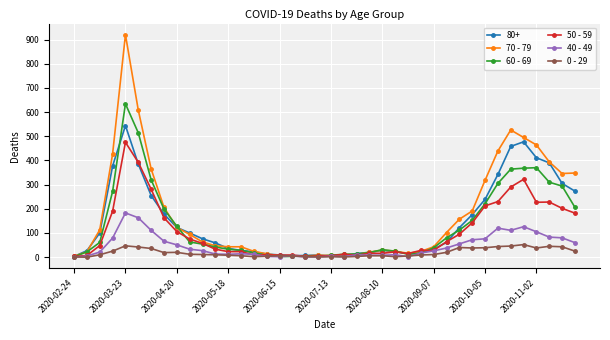

Rank the series by their maximum value, from lowest to highest.

0 - 29, 40 - 49, 50 - 59, 80+, 60 - 69, 70 - 79